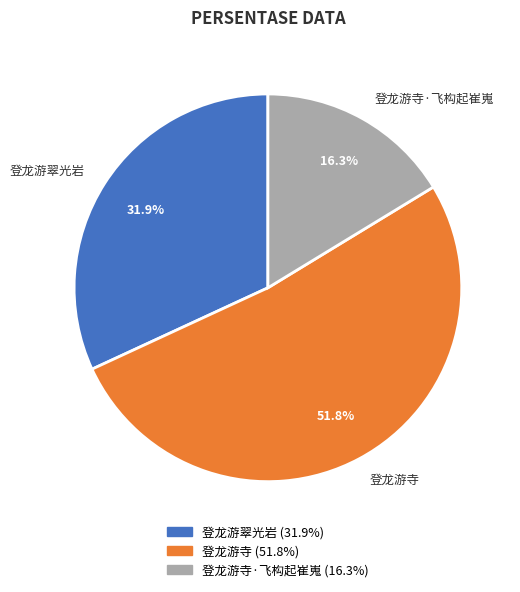

Do 登龙游寺·飞构起崔嵬 and 登龙游翠光岩 together represent more than half of the pie?

No